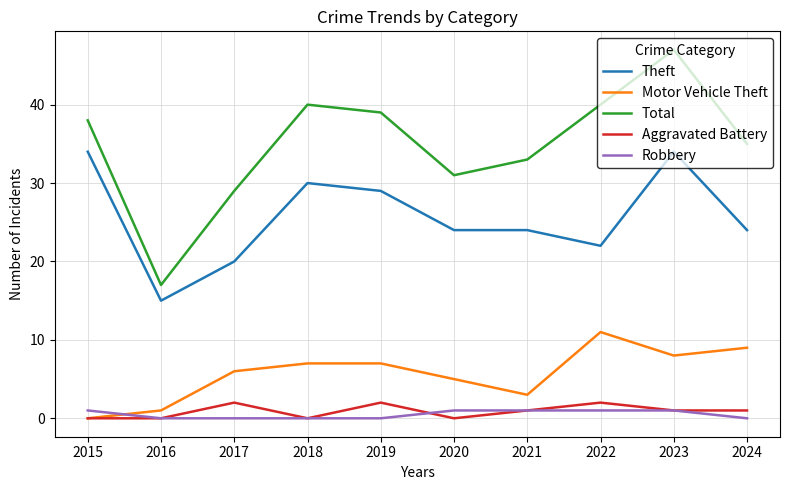

What is the total value across all series at 2019?

77